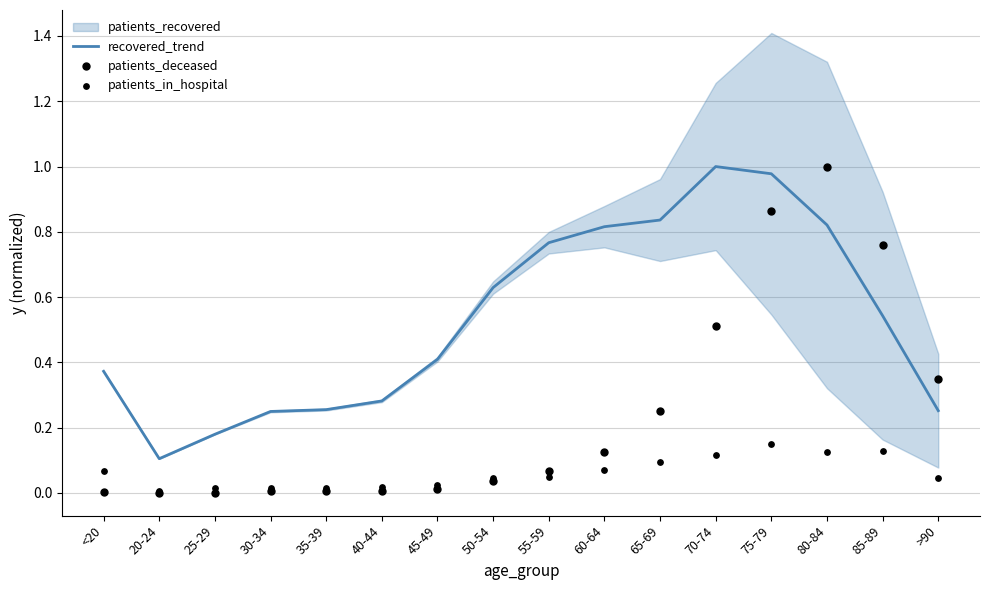

Is the value of patients_in_hospital at 85-89 greater than the value of recovered_trend at 60-64?

No